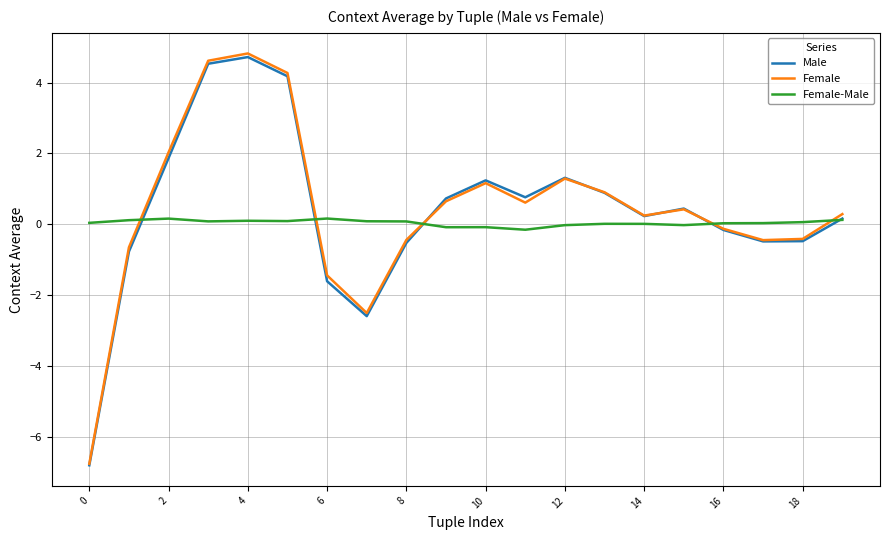

Which series has the largest range (max minus min)?

Female